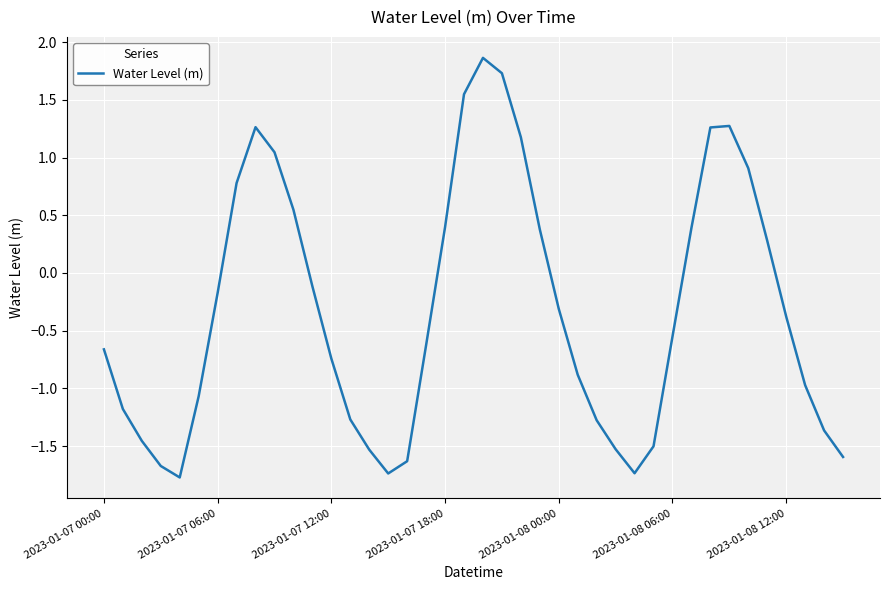

What is the minimum value shown in the chart?

-1.8